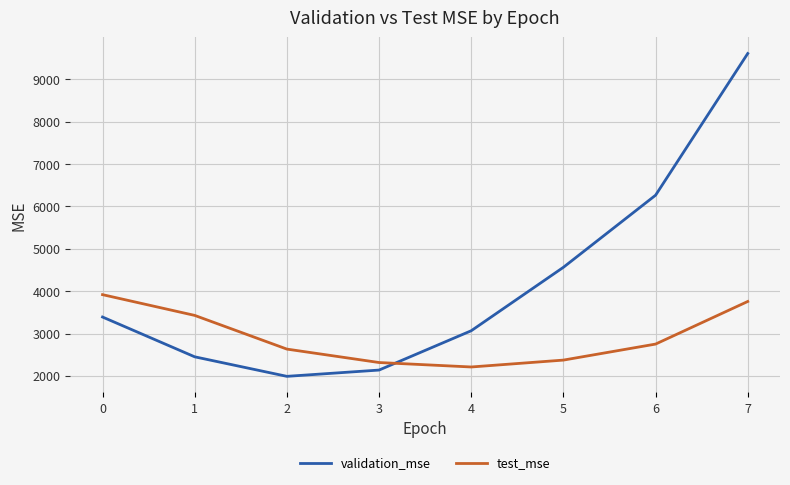

Reading left to right, transcribe all the data shown in this chart.

validation_mse: 3389.2	2449.8	1988.8	2137.0	3065.1	4563.1	6264.6	9610.1
test_mse: 3917.4	3427.4	2631.9	2314.9	2209.8	2372.3	2750.4	3756.3